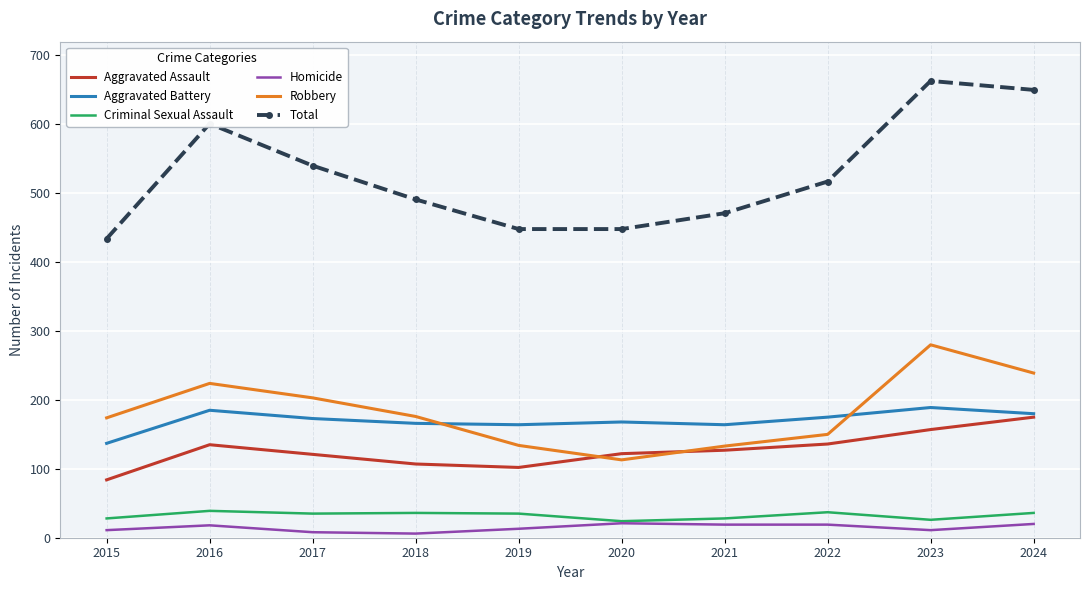

The Aggravated Battery series shows 164 at 2019. True or false?

True